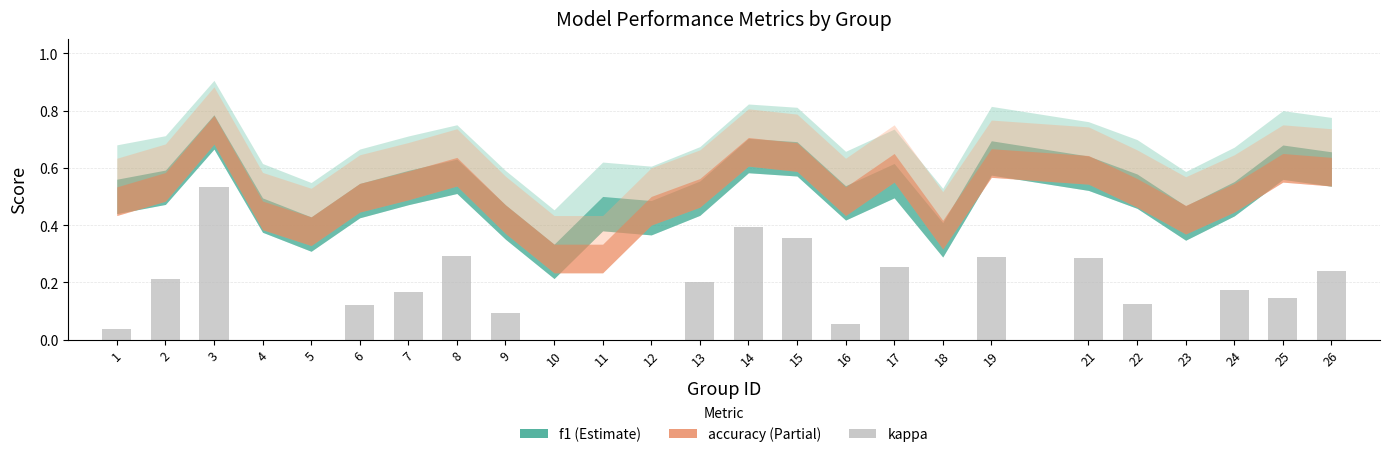

The chart shows a value of 0.5 at 8. True or false?

False